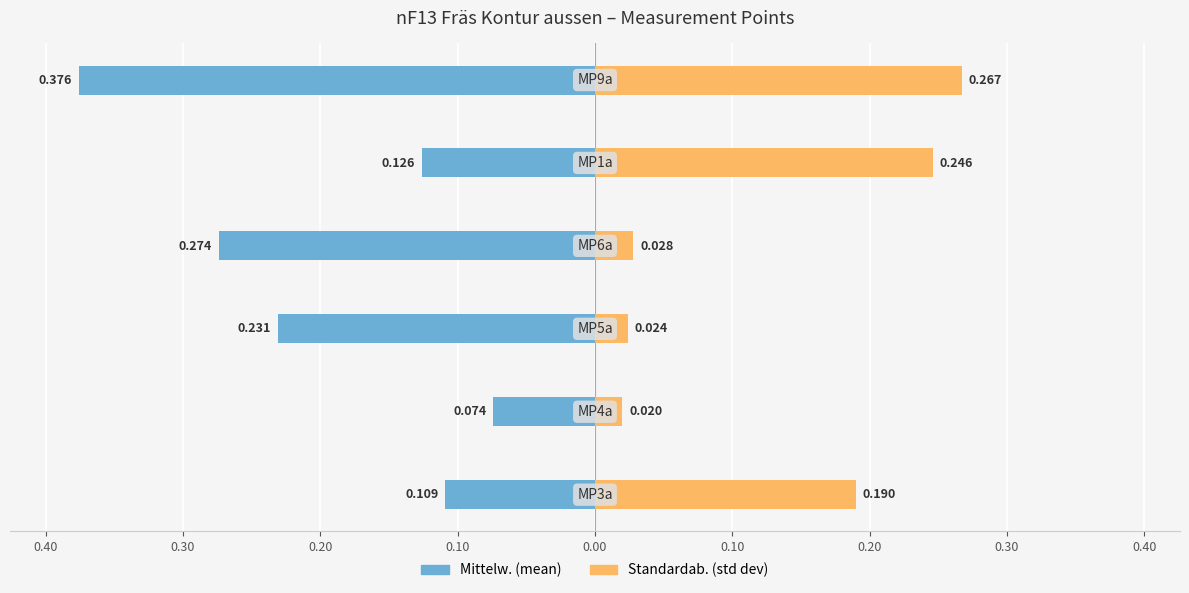

Is it true that Mittelw. equals -0.4 at 0.30?

False